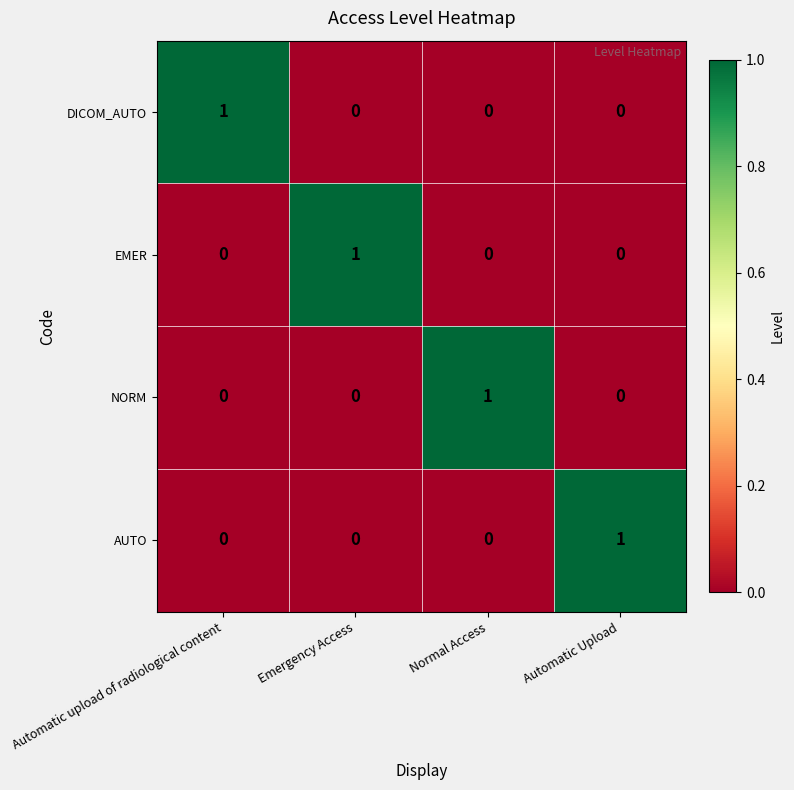

The value of EMER at Emergency Access is 1. True or false?

True